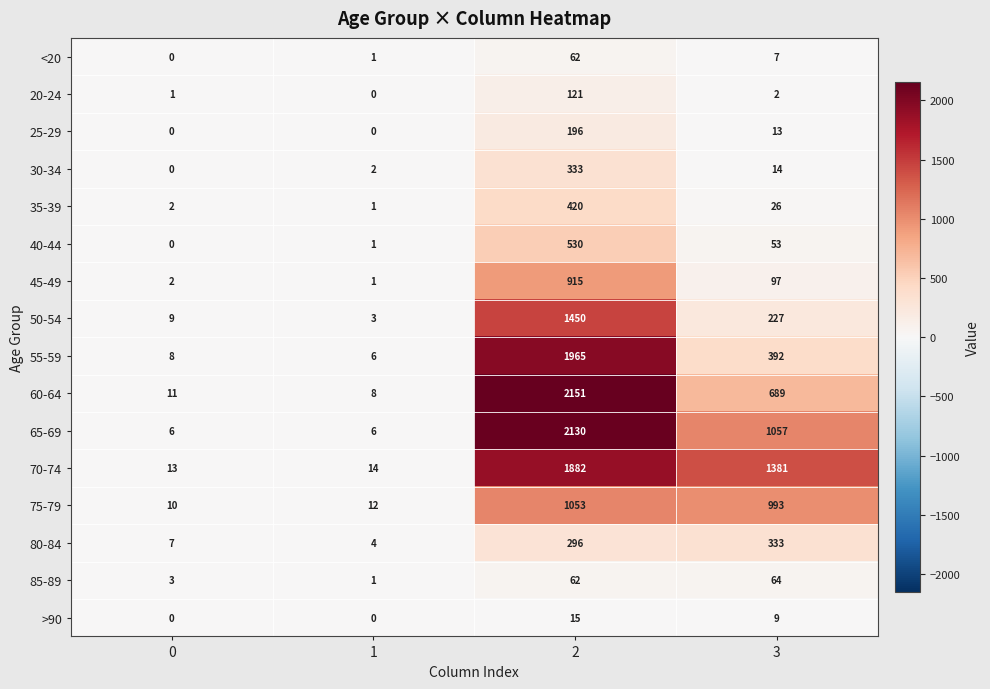

What is the difference between the maximum and second lowest values in the 60-64 series?

2140